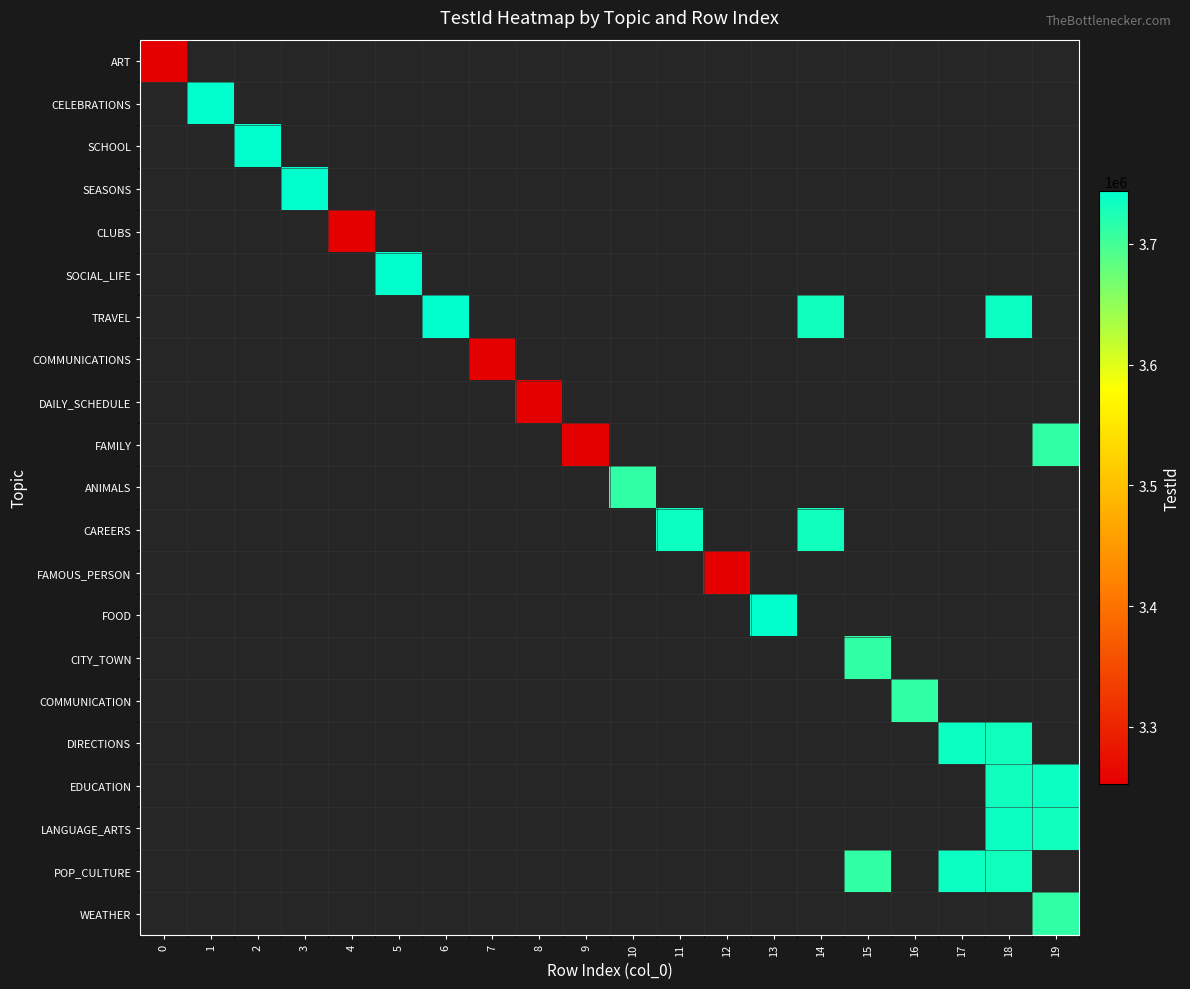

How many positive values does the CITY_TOWN series have?

1